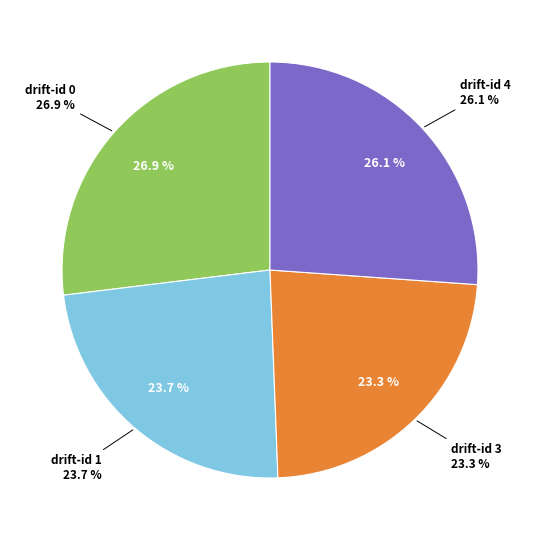

Does 1 account for over 50% of the chart?

No